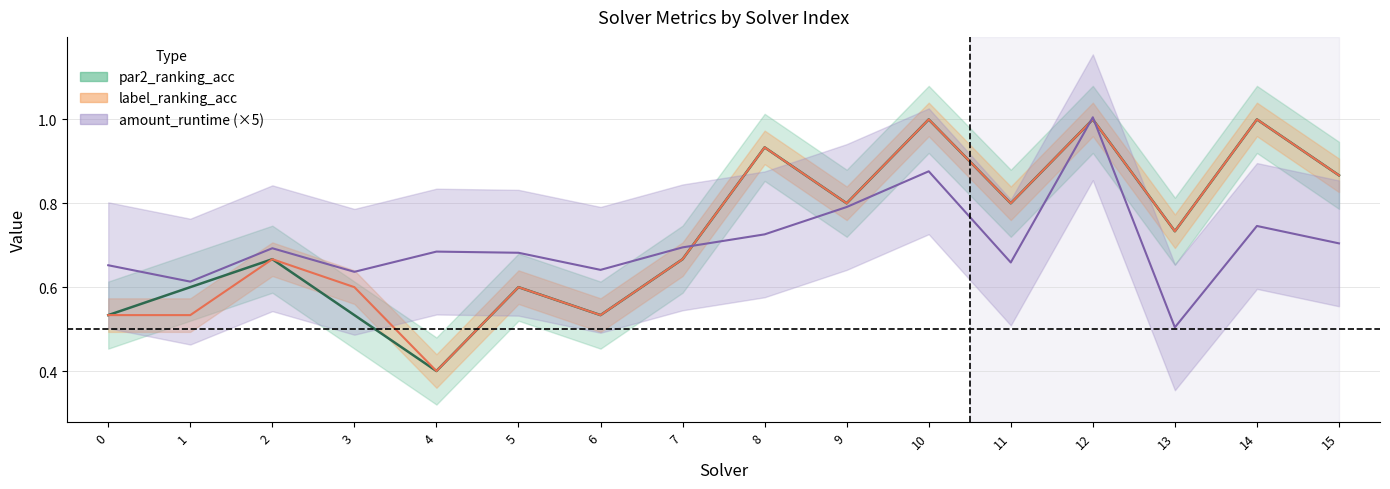

What are all the series names shown in the legend?

amount_runtime, par2_ranking_acc, label_ranking_acc